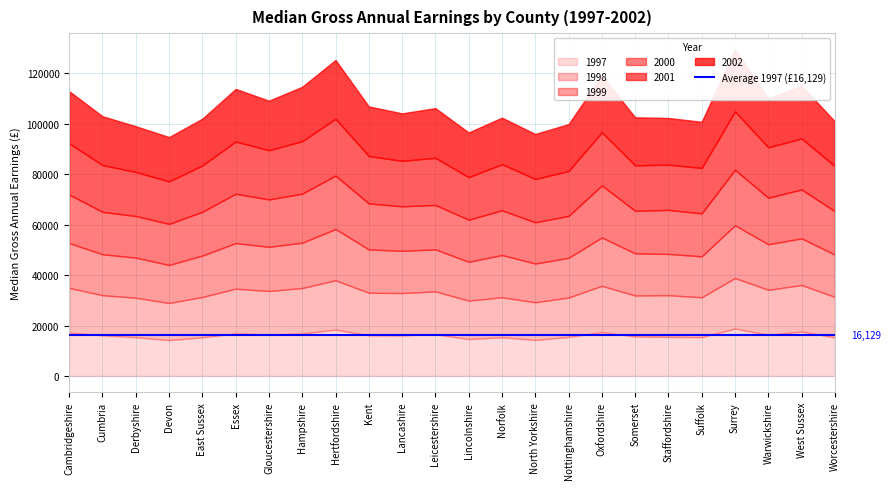

What is the value of the 1999 point at the 17th from the left?

19182